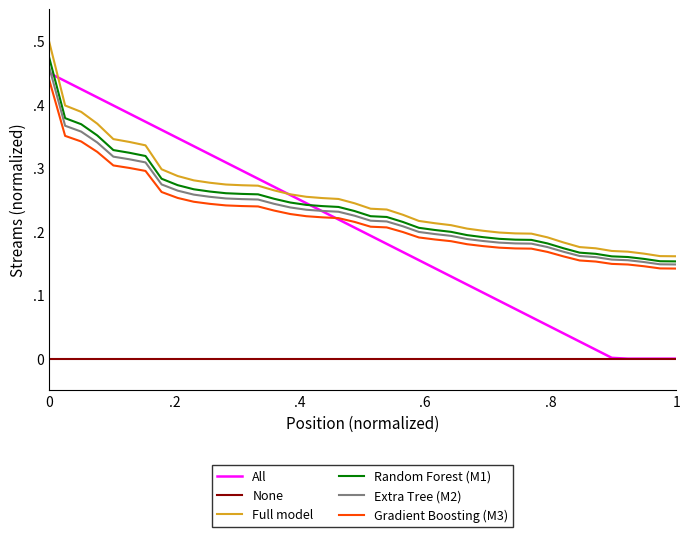

True or false: None has more than 1 points higher than both neighbors.

False